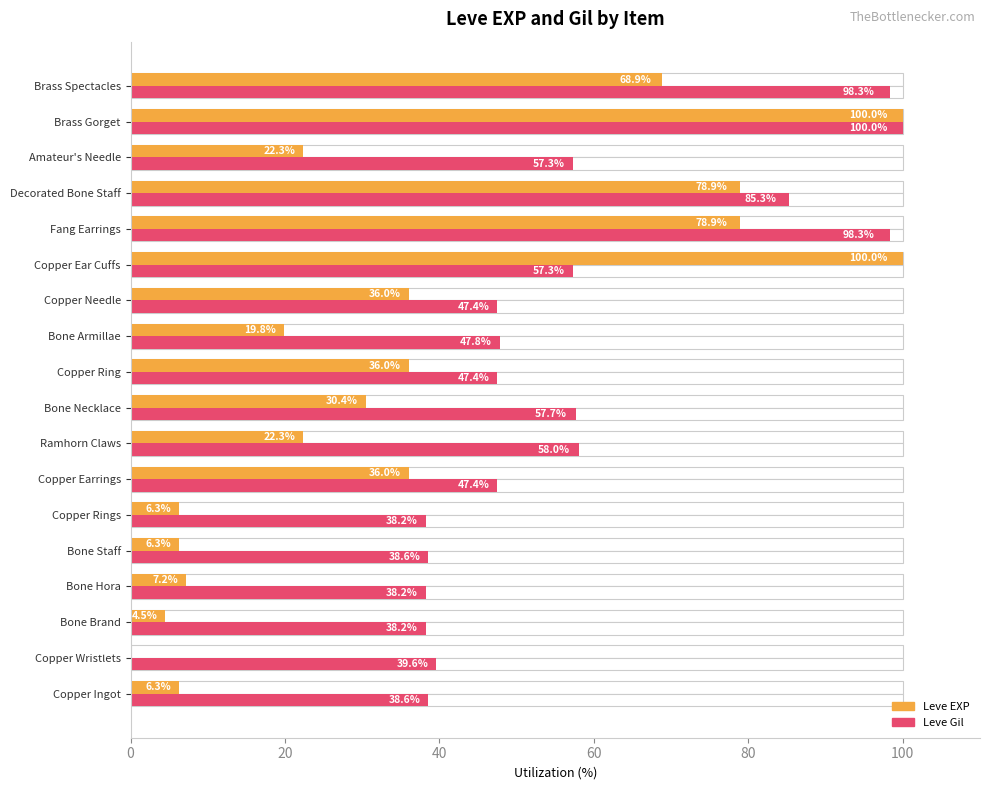

At Bone Brand, list the series in order from largest to smallest.

Leve Gil, Leve EXP